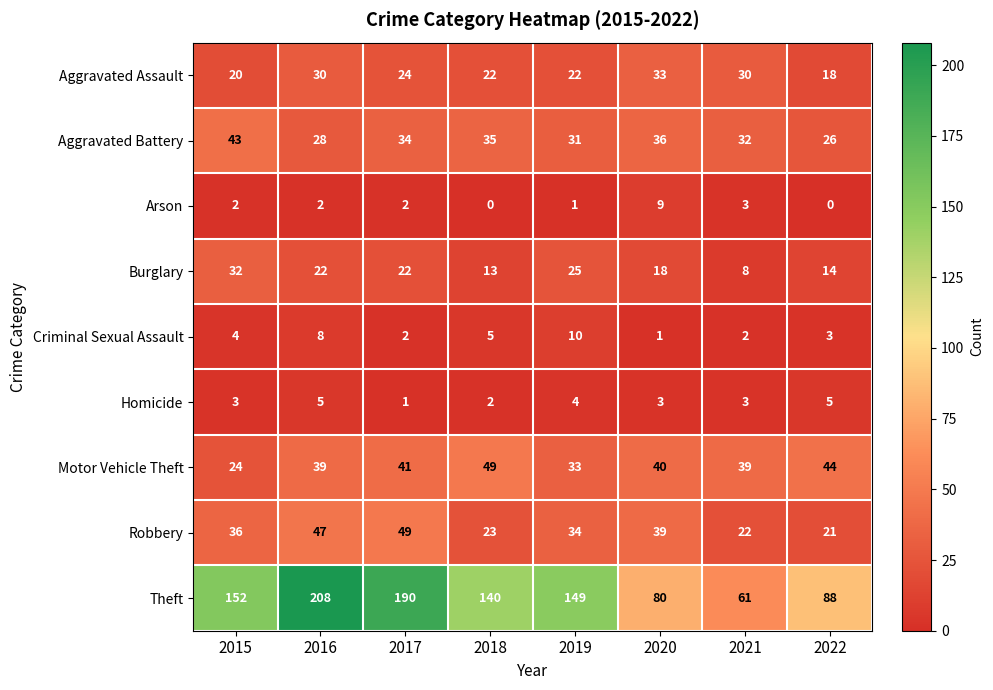

What is the maximum value for Theft?

208